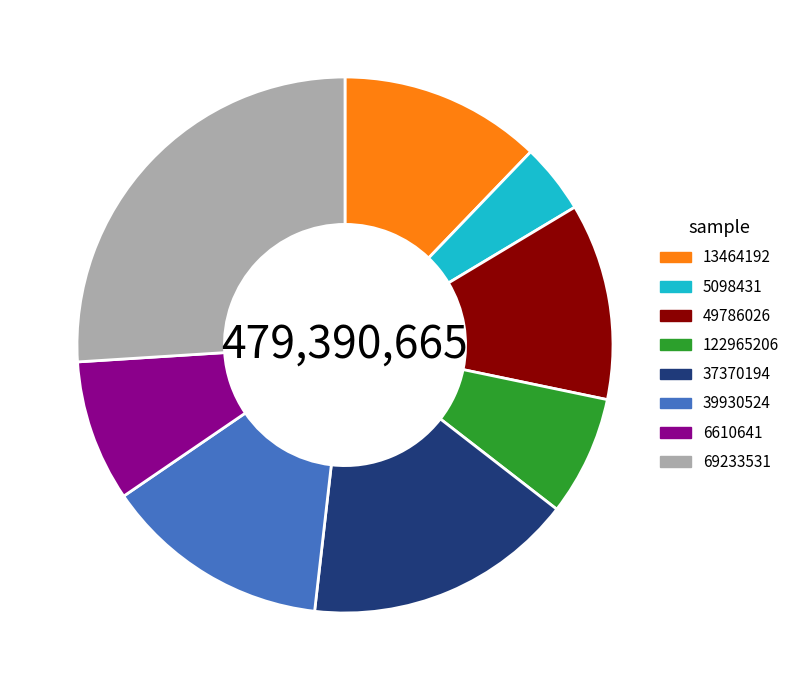

Is it true that 69233531 is 14% of the pie?

False